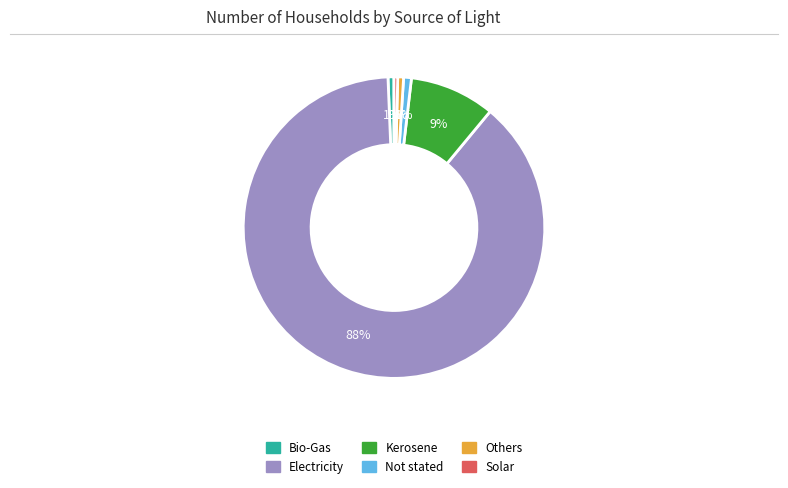

Between Kerosene and Not stated, which is larger?

Kerosene